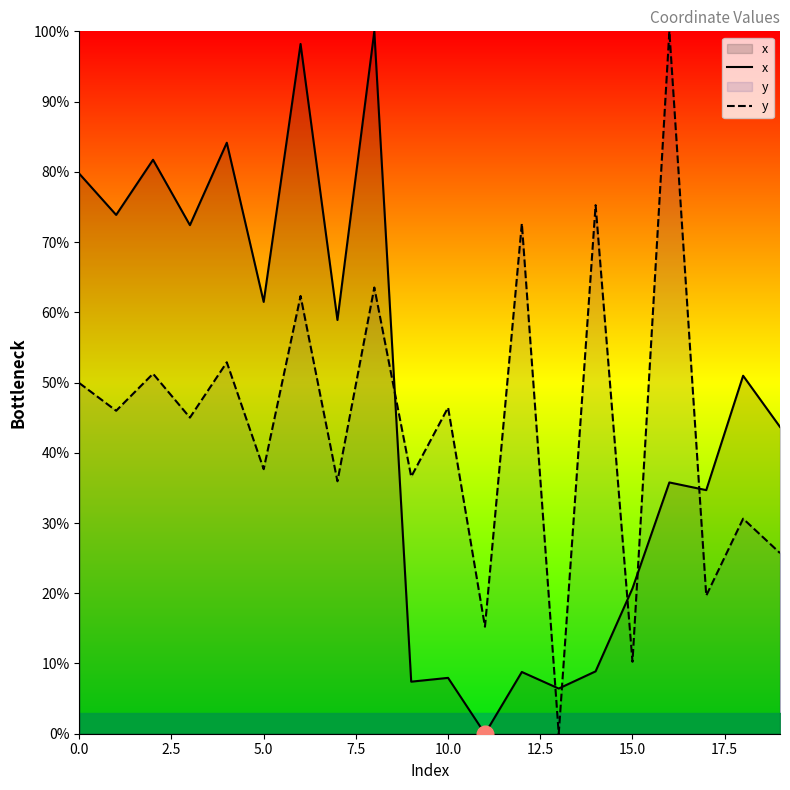

Which series has the largest total across all categories?

x